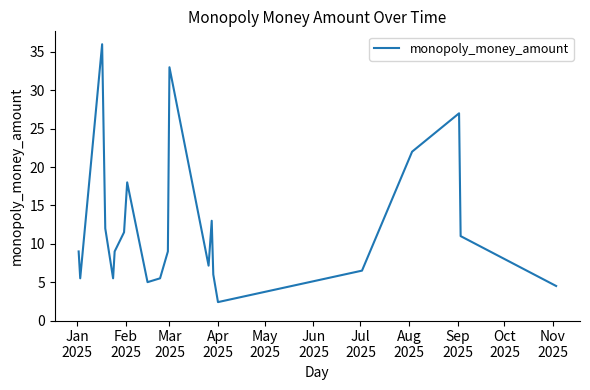

What is the minimum value shown in the chart?

2.4